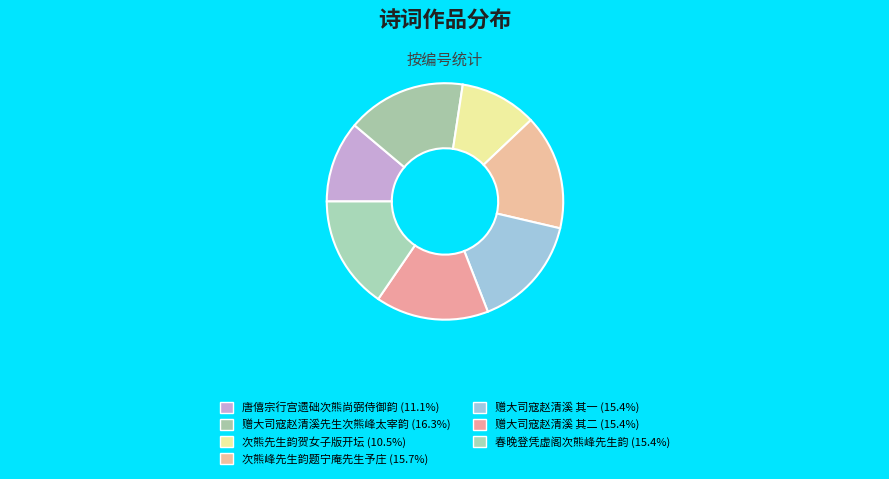

To the nearest percent, what is the average slice percentage?

14%